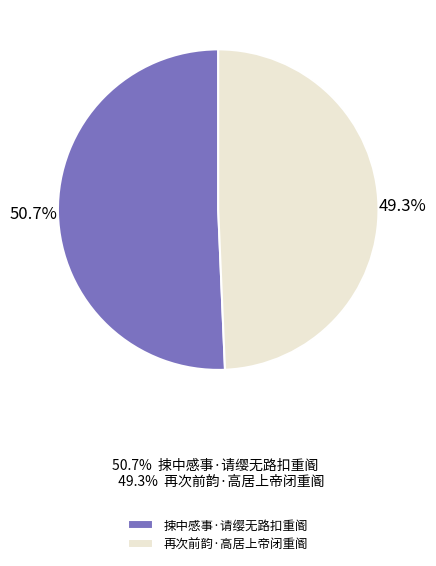

Between 再次前韵·高居上帝闭重阍 and 捒中感事·请缨无路扣重阍, which is larger?

捒中感事·请缨无路扣重阍